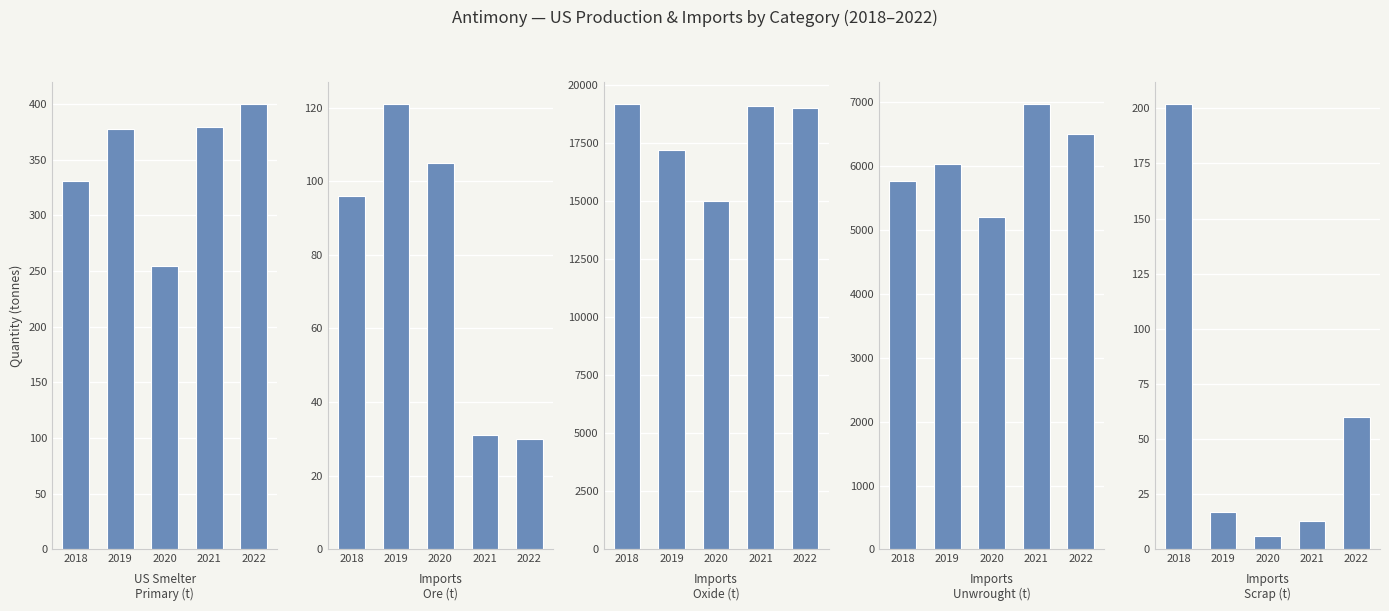

Reading left to right, what are all the values shown in this chart?

US Smelter
Primary (t): 331	377	254	379	400
Imports
Ore (t): 96	121	105	31	30
Imports
Oxide (t): 19200	17200	15000	19100	19000
Imports
Unwrought (t): 5760	6030	5200	6970	6500
Imports
Scrap (t): 202	17	6	13	60